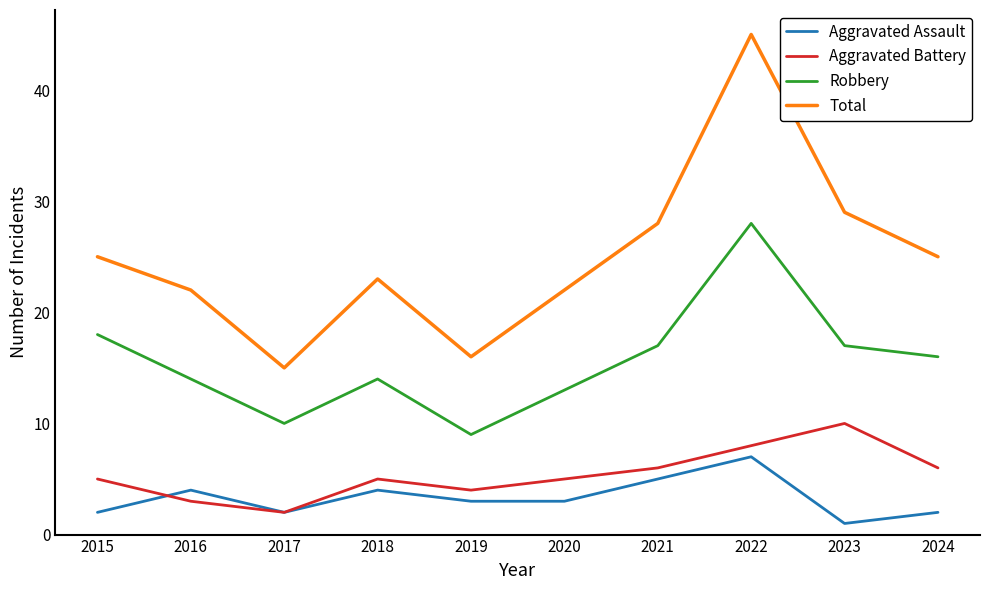

What is the difference between the highest and lowest values at 2017?

13